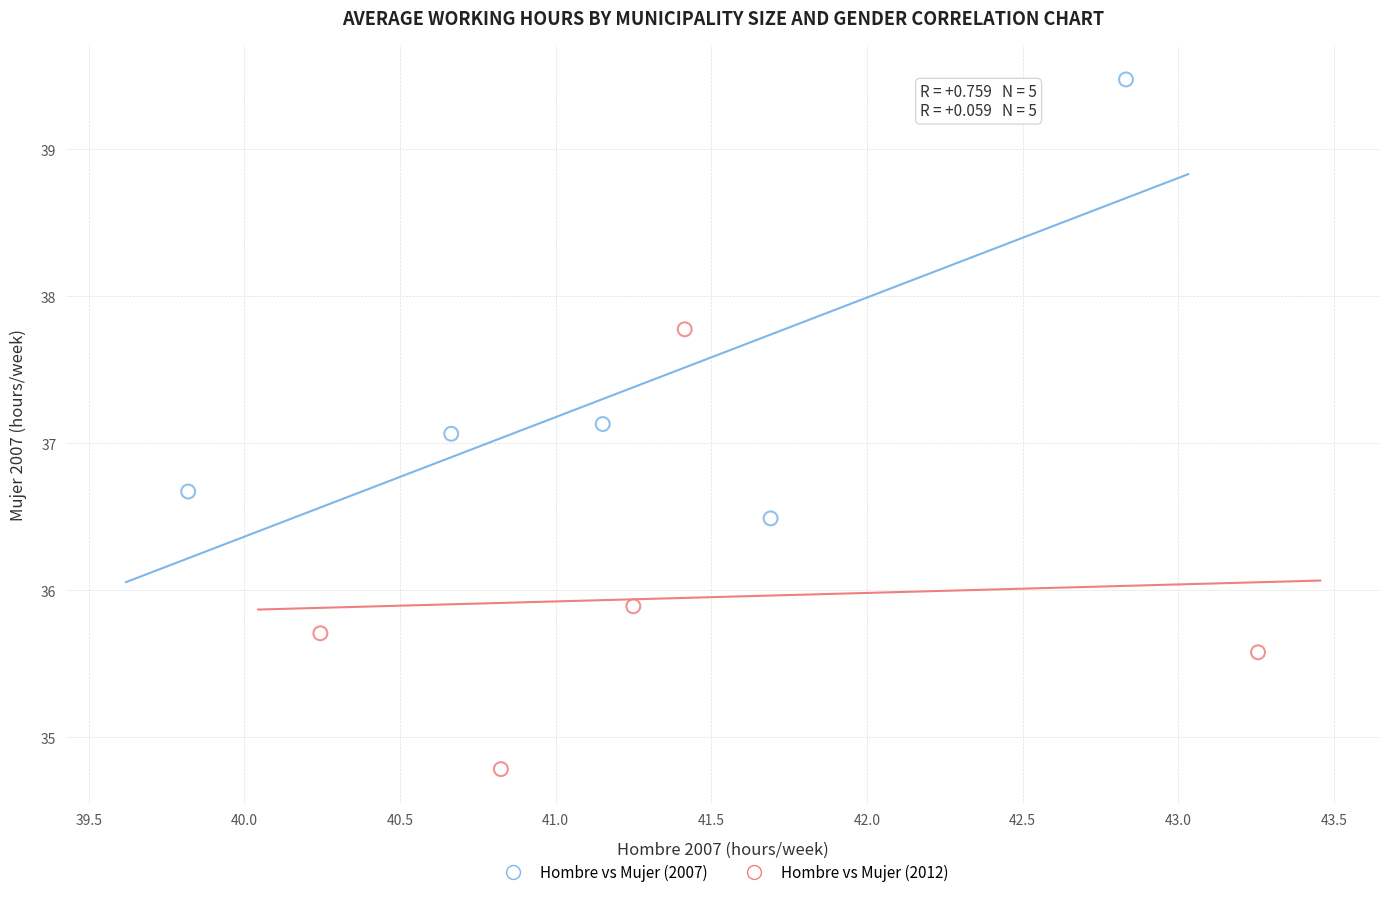

What are all the series names shown in the legend?

Hombre vs Mujer (2007), Hombre vs Mujer (2012)